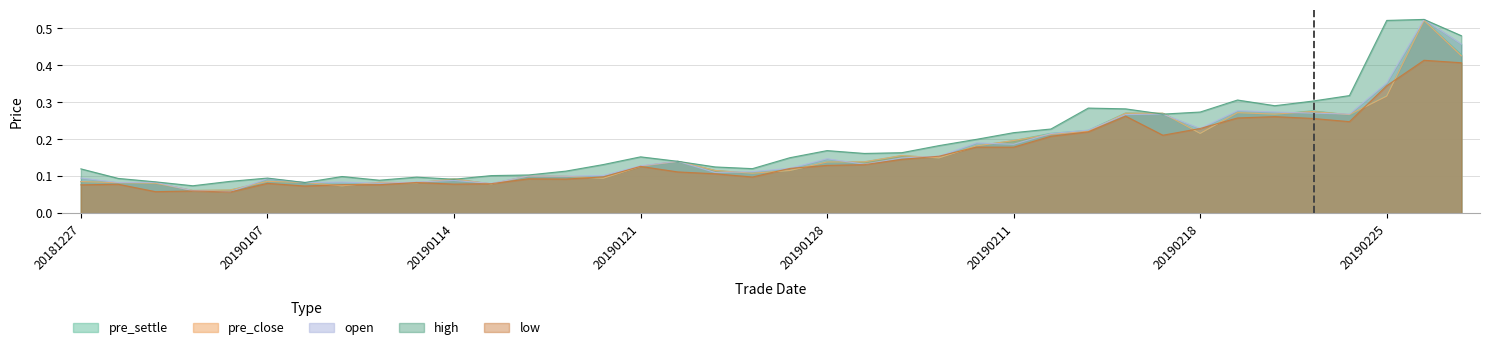

What is the minimum value shown in the chart?

0.1